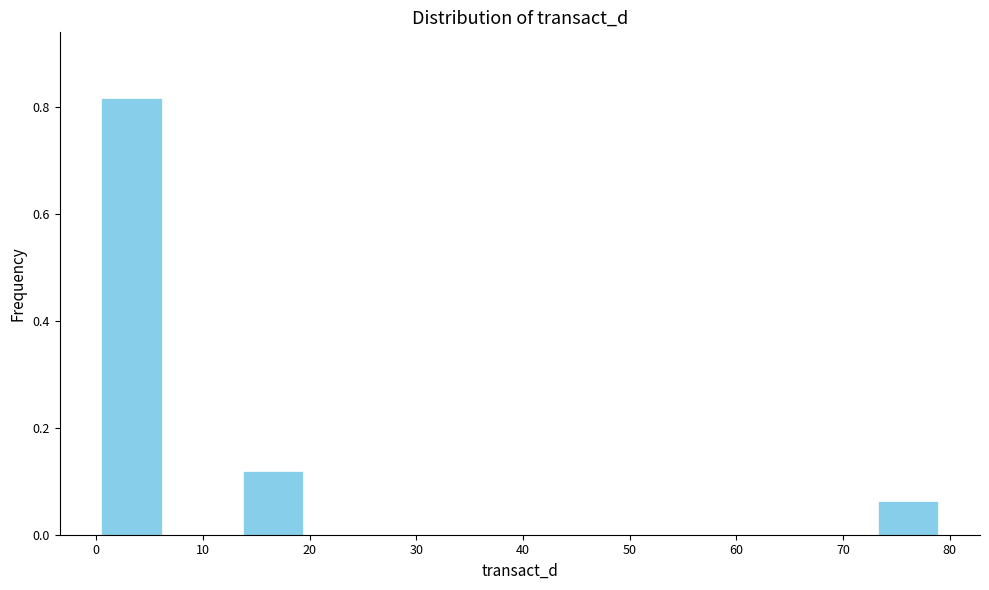

Over which range of the x-axis is the bar tallest?

0 to 7